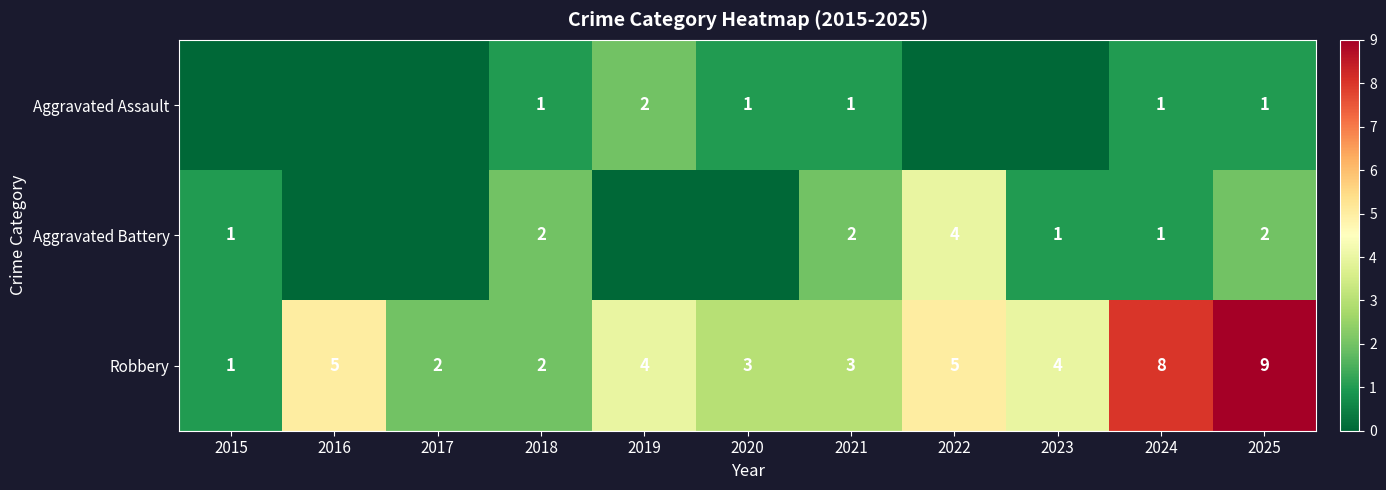

What is the difference between the highest and lowest values at 2024?

7